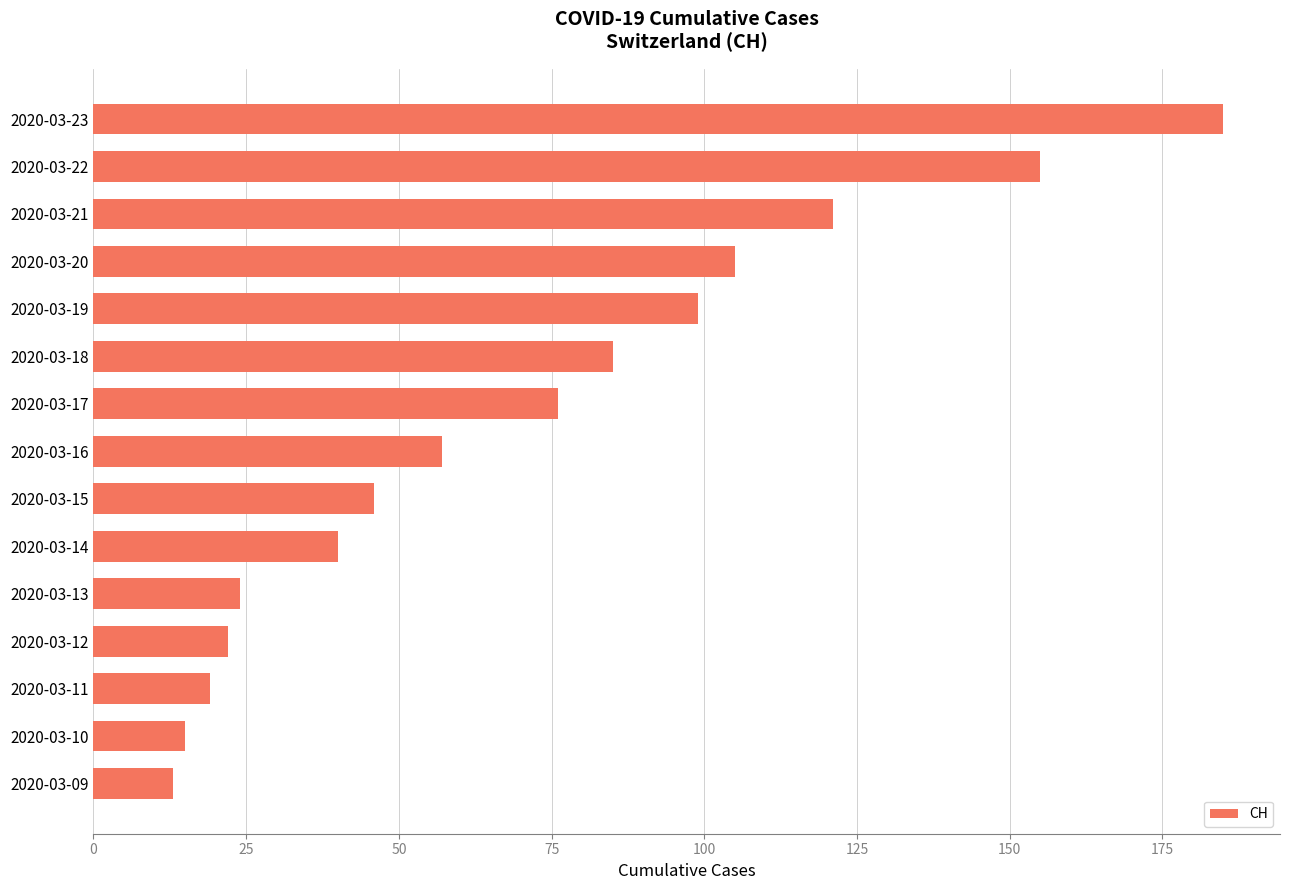

Which has a higher value, 2020-03-18 or 2020-03-10?

2020-03-18